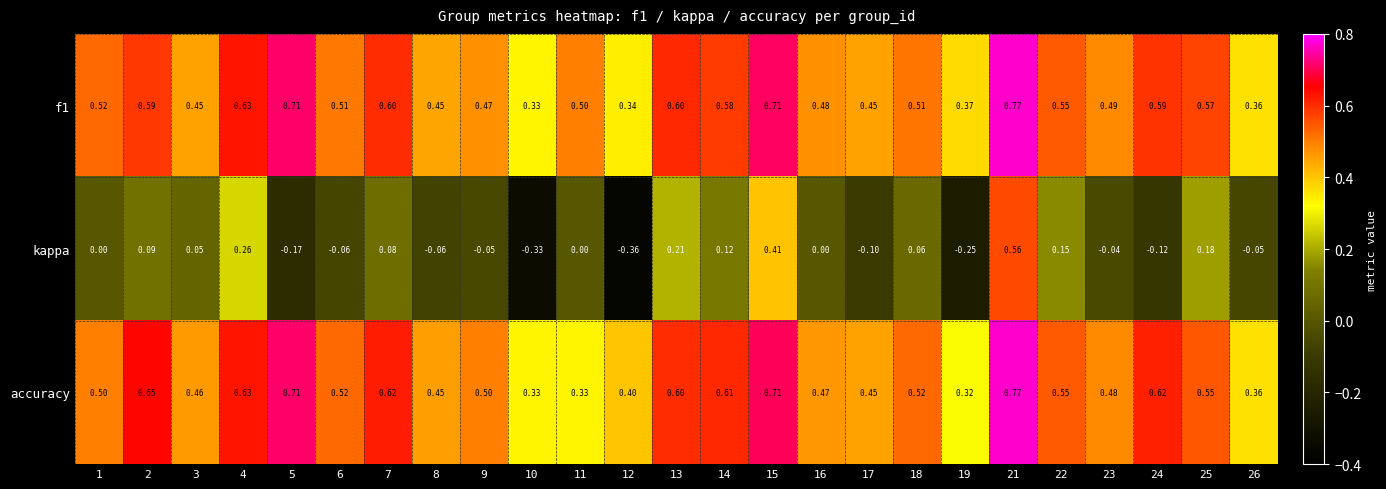

Is the value of kappa at 2 greater than the value of accuracy at 3?

No